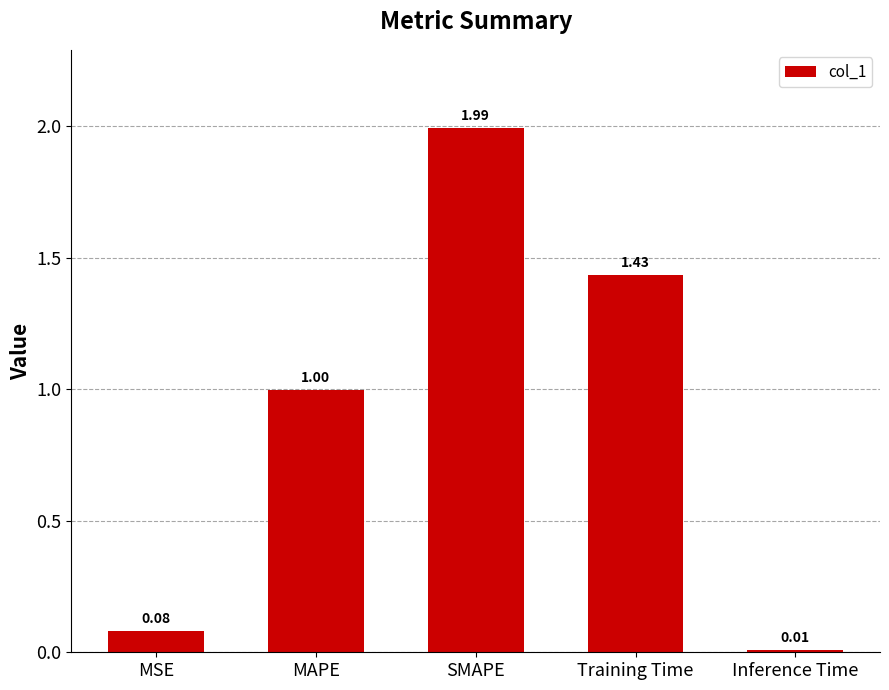

What is the sum of the values at MAPE and SMAPE?

3.0